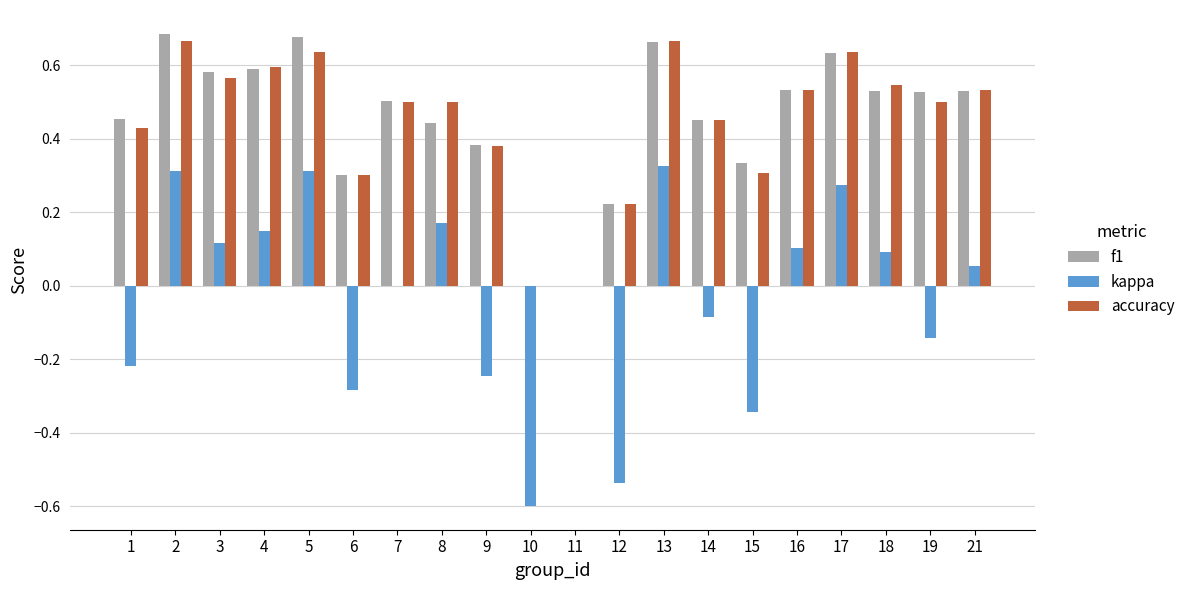

What is the sum of the accuracy values at 21 and 3?

1.1